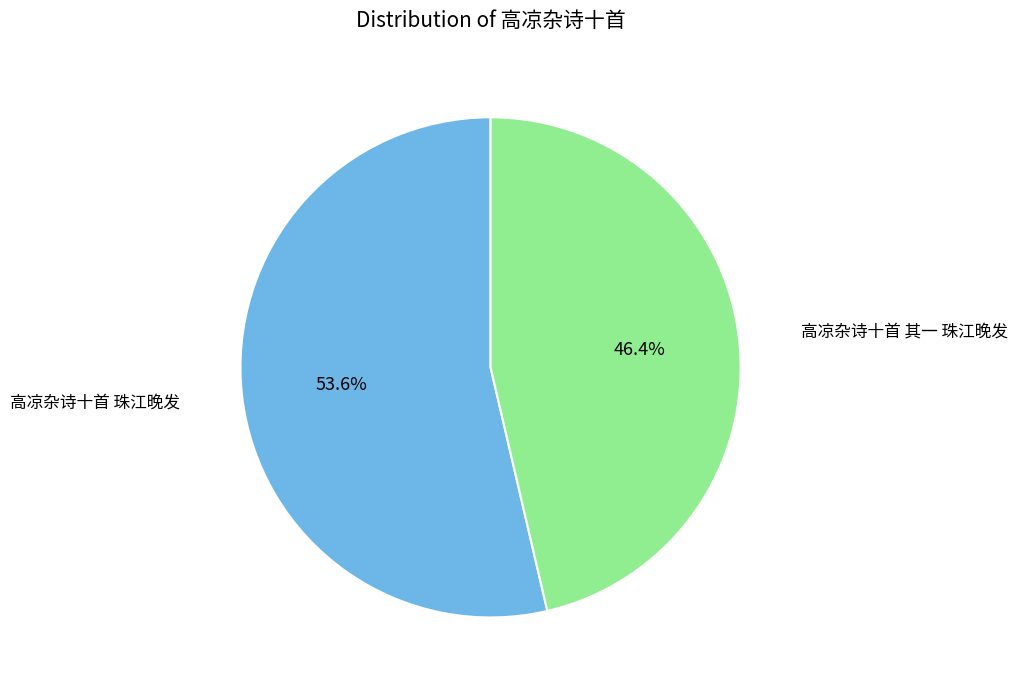

Is there a majority slice in this chart?

Yes